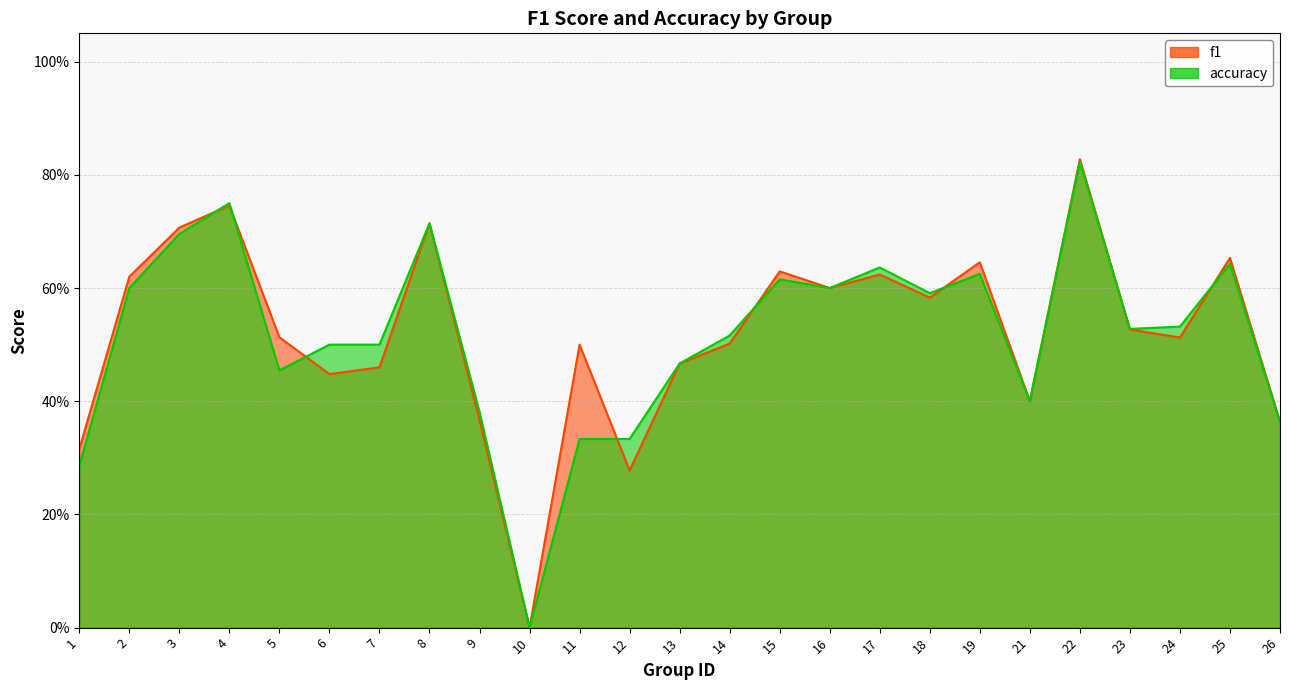

Which has a higher value, 2 or 19?

19